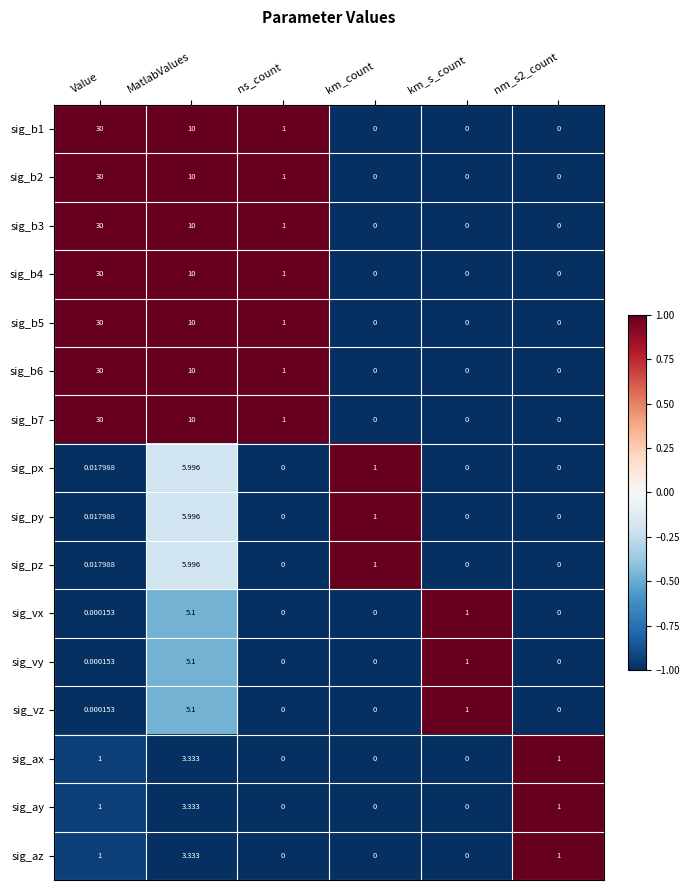

Is the value of sig_b2 at MatlabValues greater than the value of sig_az at km_s_count?

Yes